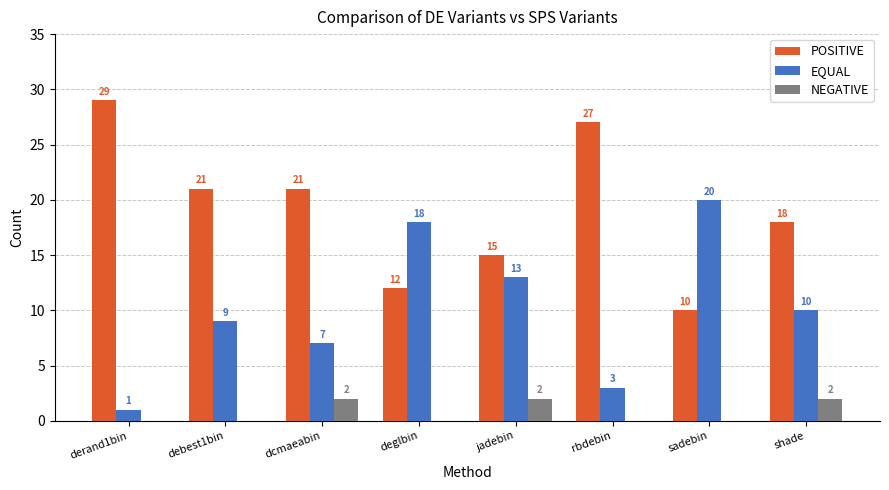

Which series has the largest total across all categories?

POSITIVE